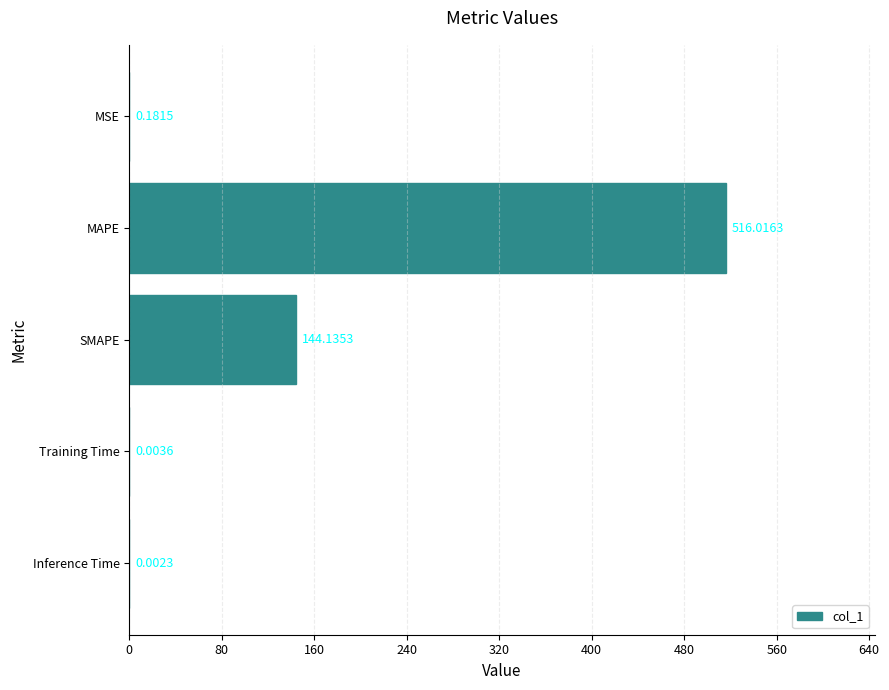

Where is the data nearest to the value 258?

SMAPE